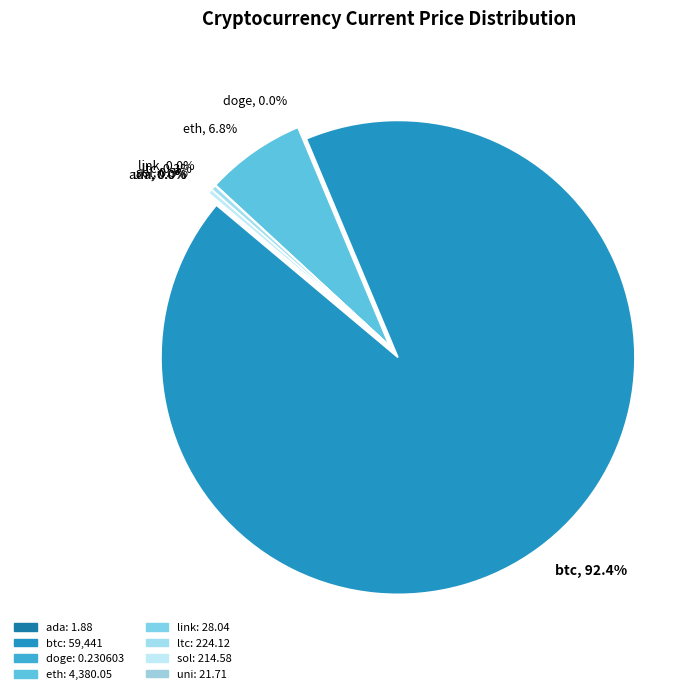

What is the largest slice in the pie chart?

btc